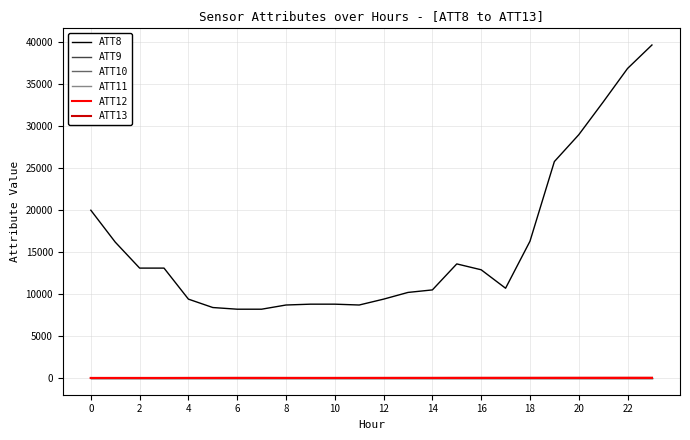

Does the chart have visible grid lines?

Yes